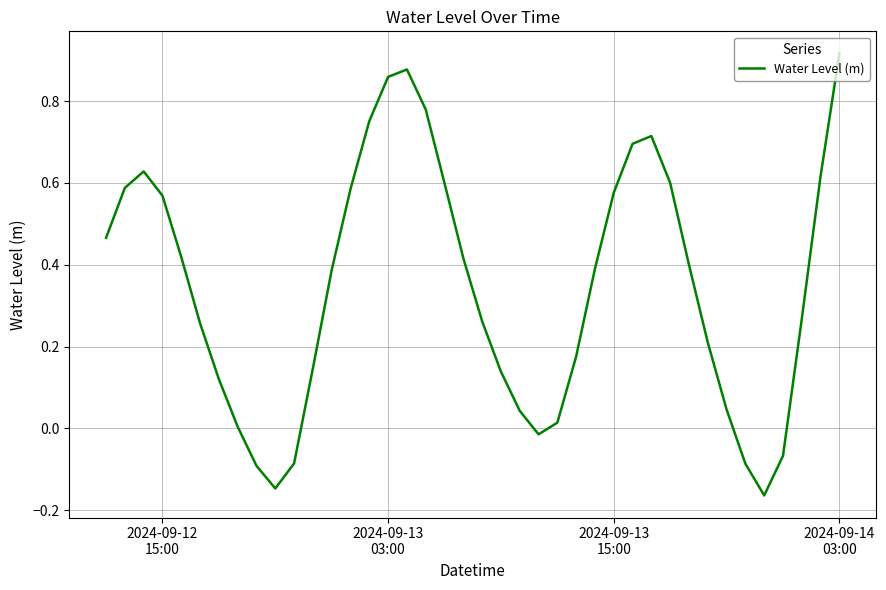

What is the difference between the maximum and minimum values?

1.1